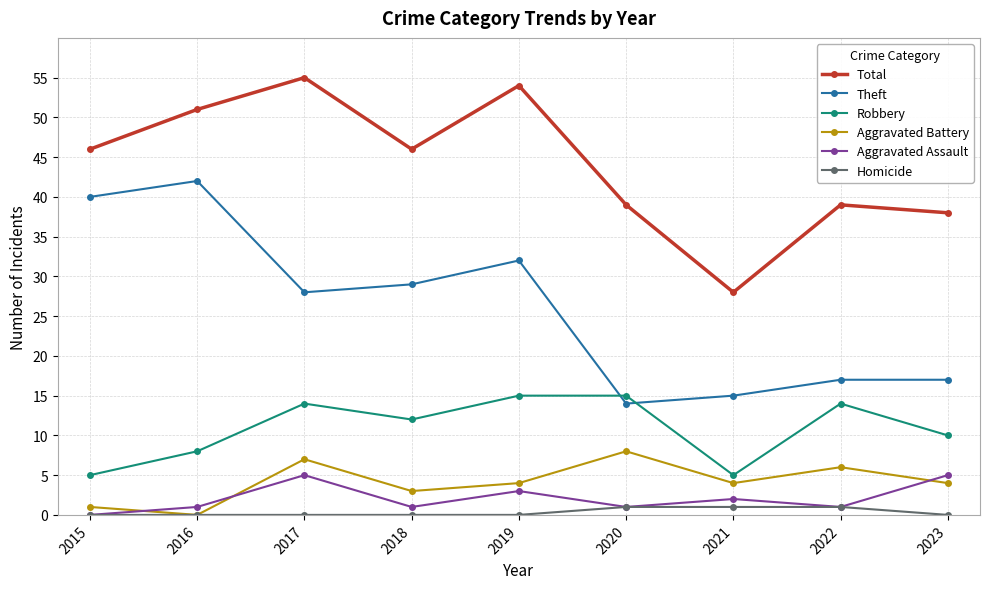

Between 2016 and 2022, which series saw the biggest shift?

Theft